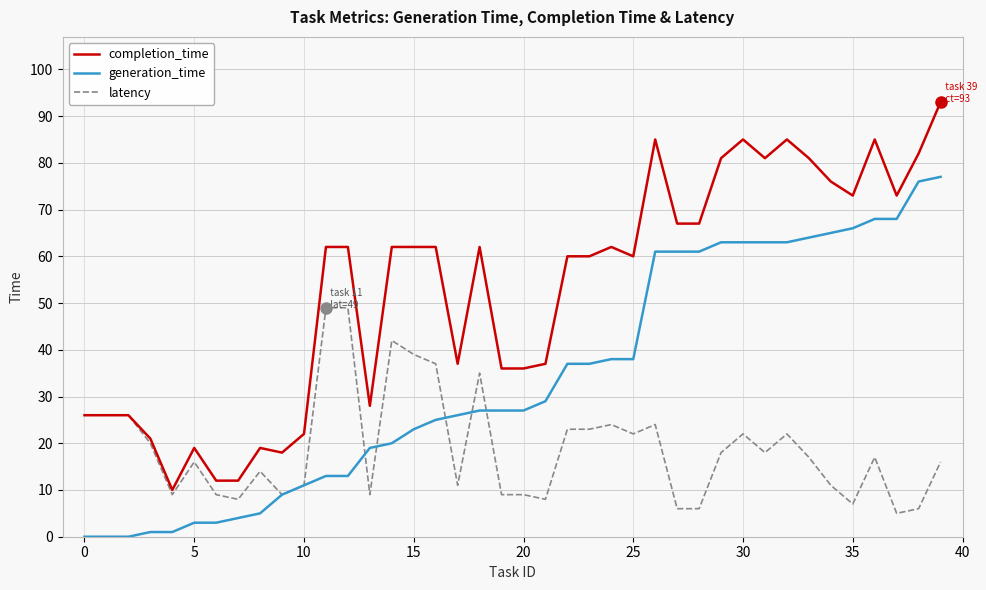

Count the number of data series in this chart.

3